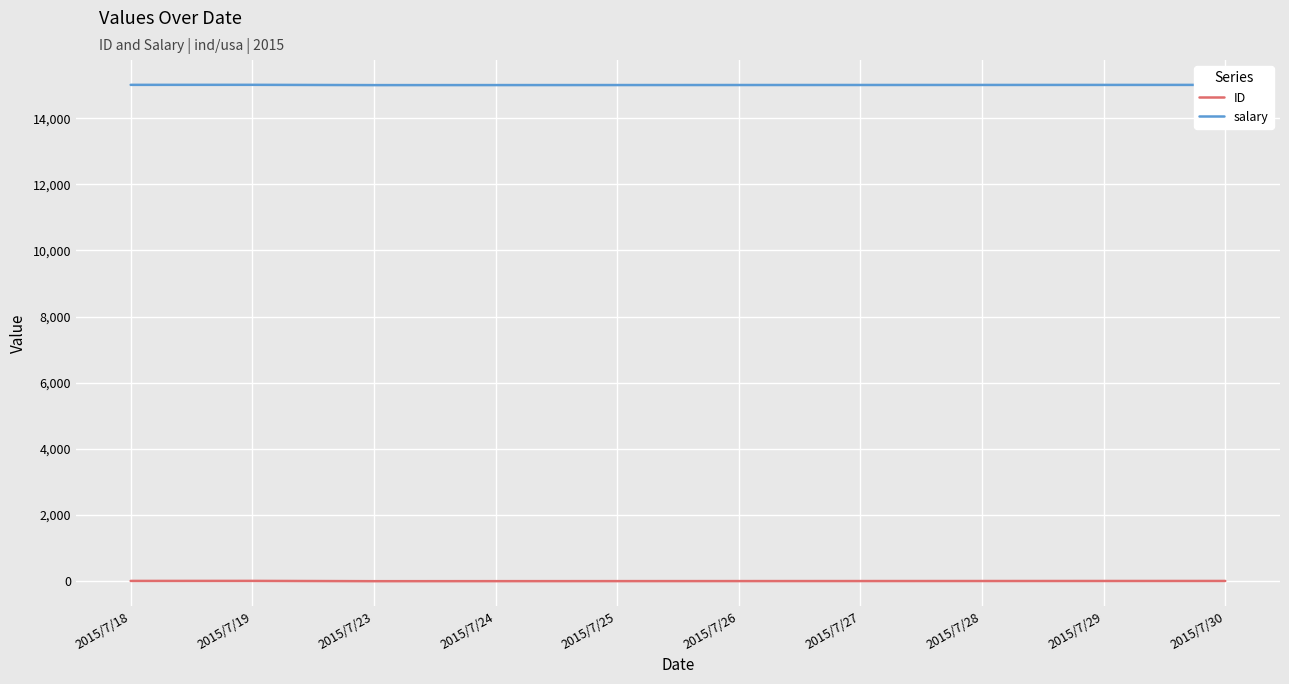

What is the difference between the maximum and minimum values in the salary series?

9